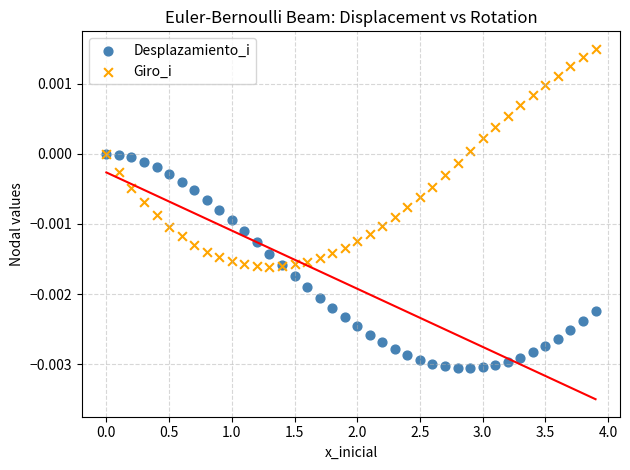

Which series reaches the minimum Y coordinate?

Desplazamiento_i